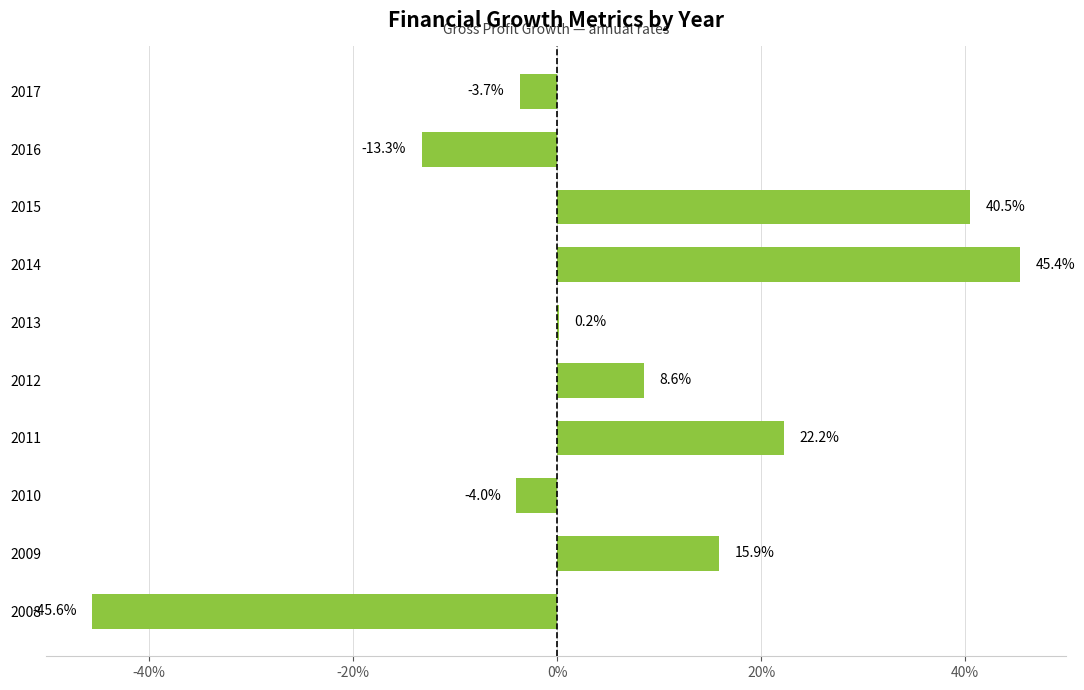

Are the bars horizontal?

Yes